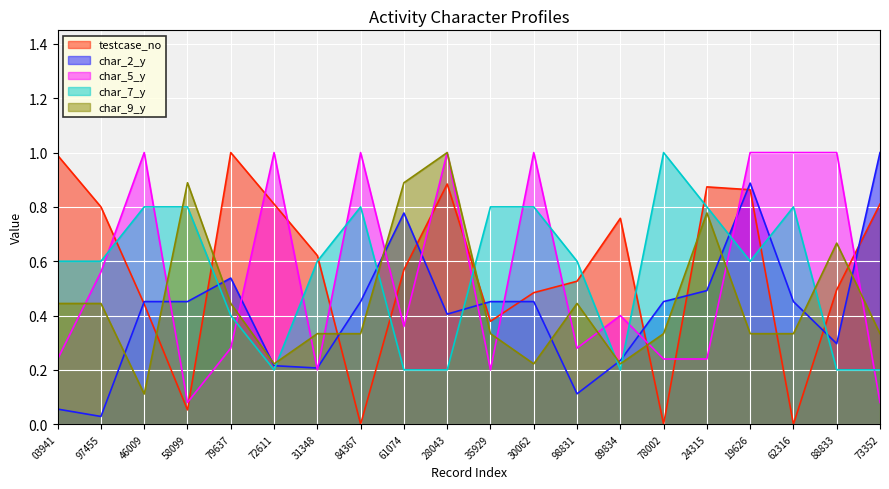

The value of char_9_y at 24315 is 0.2. True or false?

False